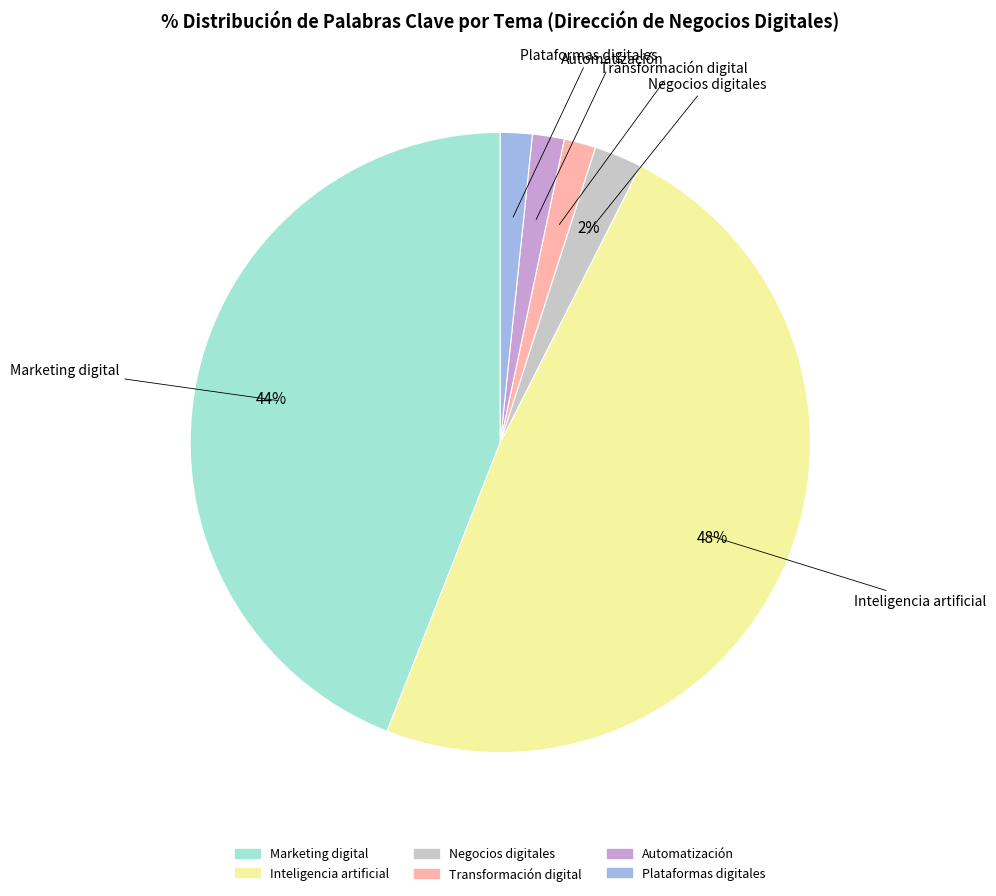

To the nearest percent, what percentage of the pie is Transformación digital?

2%